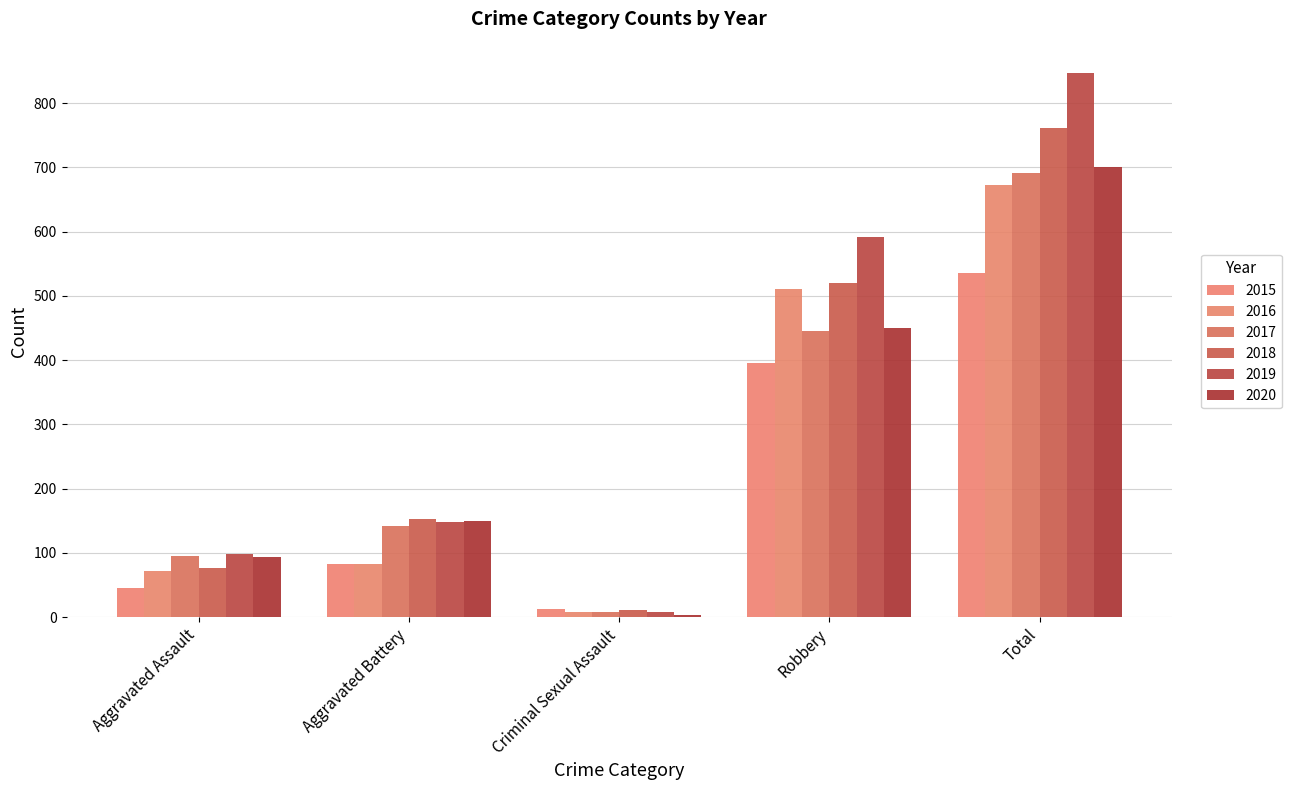

Are the bars horizontal?

No